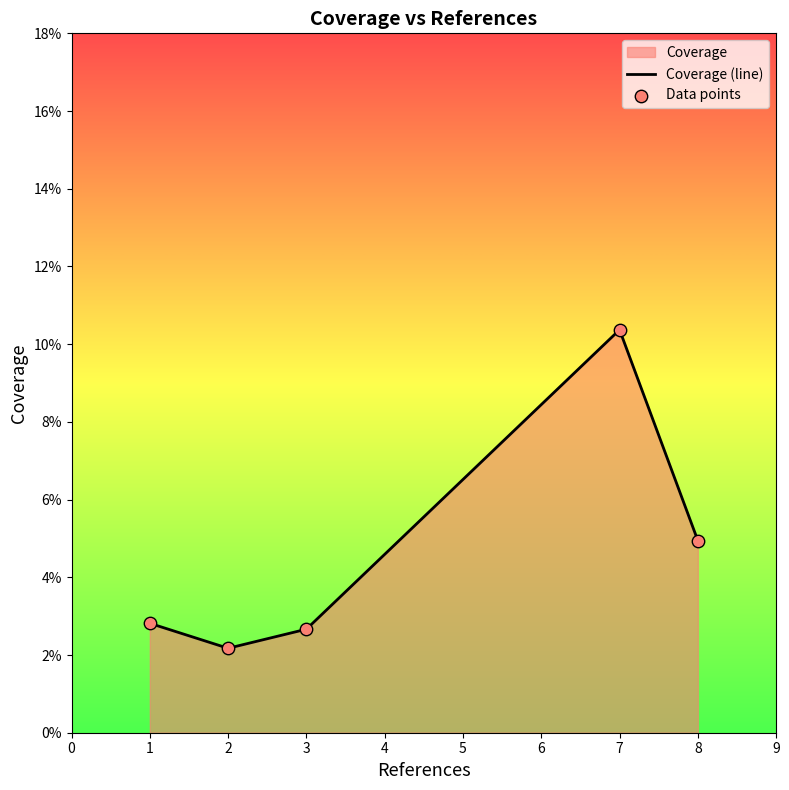

Which series has the widest spread of Y values?

Coverage (line)